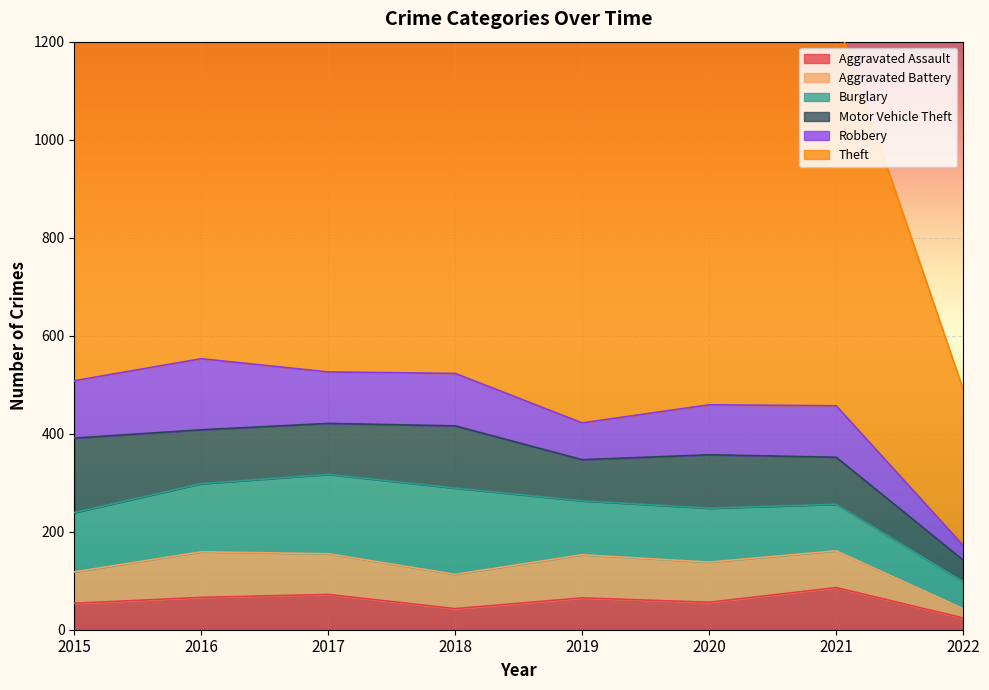

At how many categories does at least one series exceed 672?

7